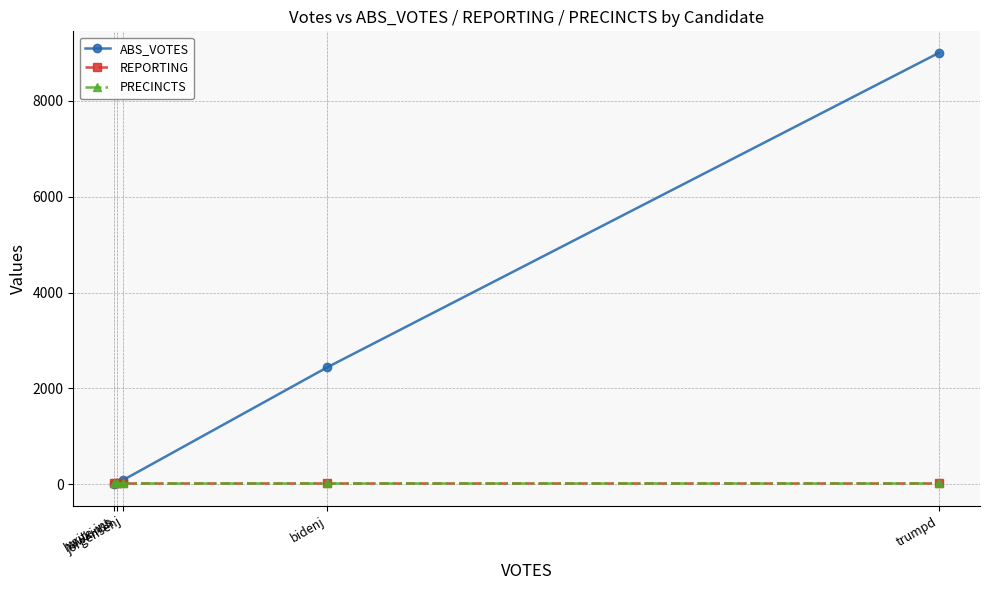

Does the chart have visible grid lines?

Yes